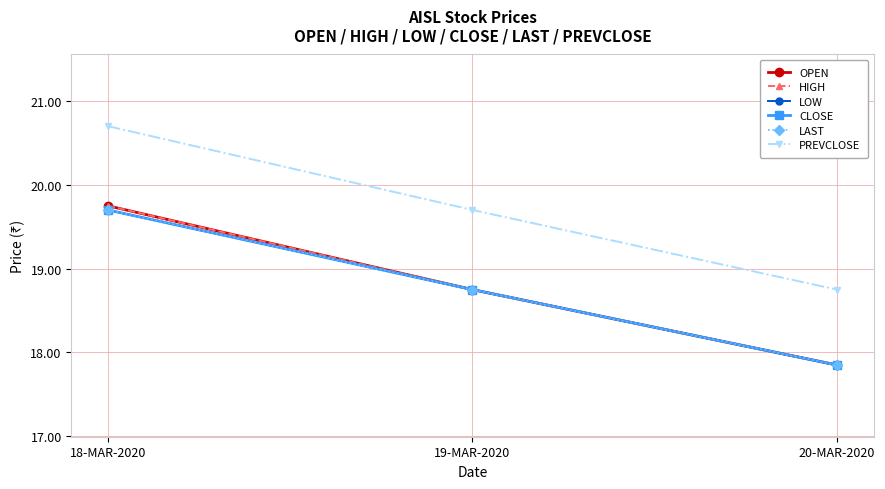

What is the label of the 3rd point from the right?

18-MAR-2020